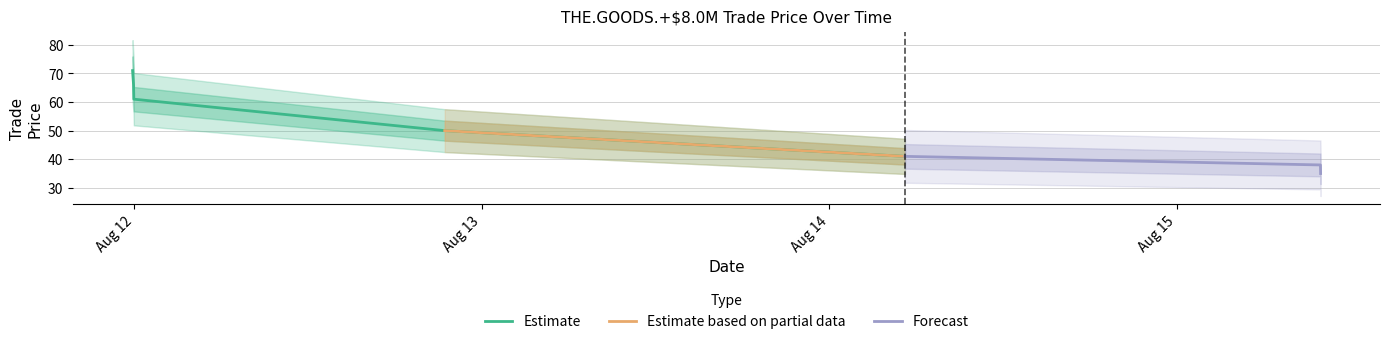

What is the lowest value of the Estimate series?

41